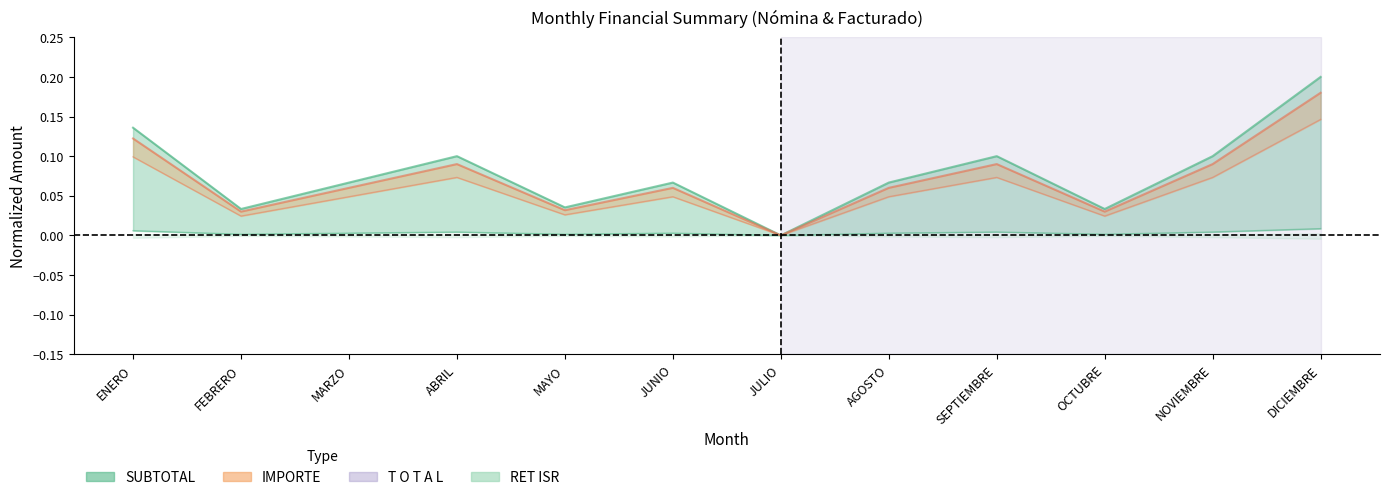

Reading right to left, list all the values displayed in this chart.

SUBTOTAL: 0.2	0.1	0.0	0.1	0.1	0.0	0.1	0.0	0.1	0.1	0.0	0.1
IMPORTE: 0.2	0.1	0.0	0.1	0.1	0.0	0.1	0.0	0.1	0.1	0.0	0.1
RET ISR: 0.0	0.0	0.0	0.0	0.0	0.0	0.0	0.0	0.0	0.0	0.0	0.0
T O T A L: 0.1	0.1	0.0	0.1	0.0	0.0	0.0	0.0	0.1	0.0	0.0	0.1